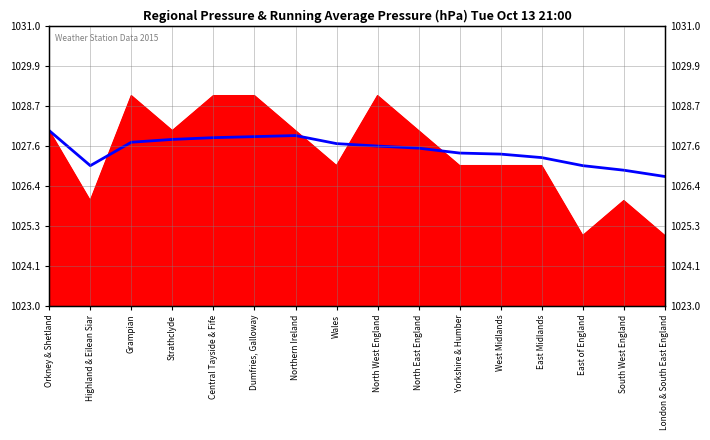

How many categories are shown in the chart?

16